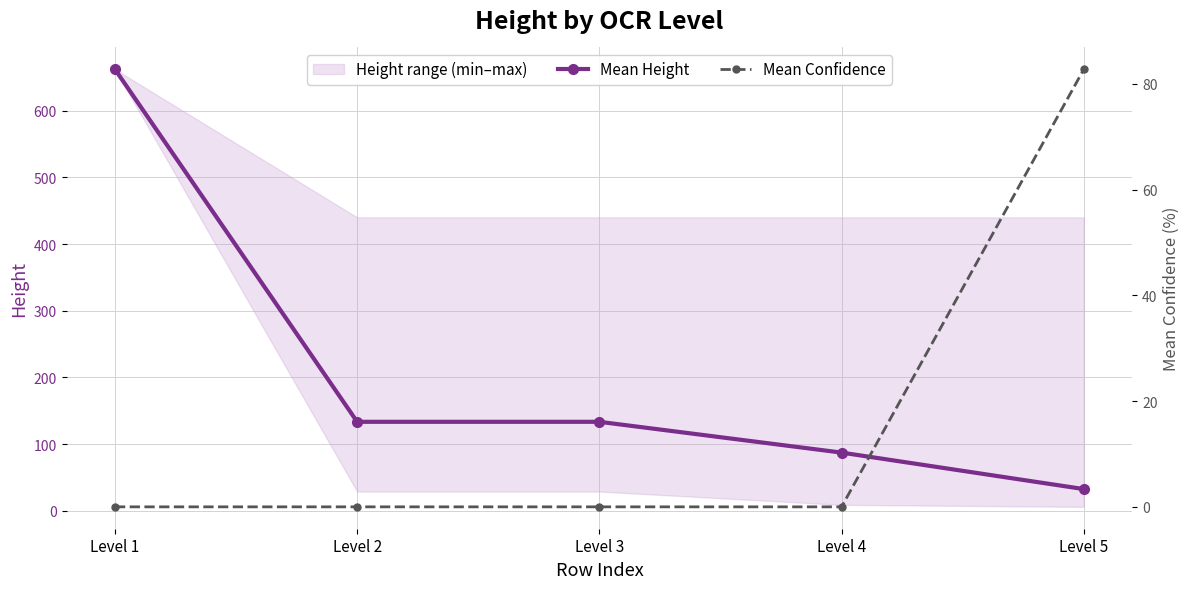

How many values in the Mean Confidence series exceed 0?

1